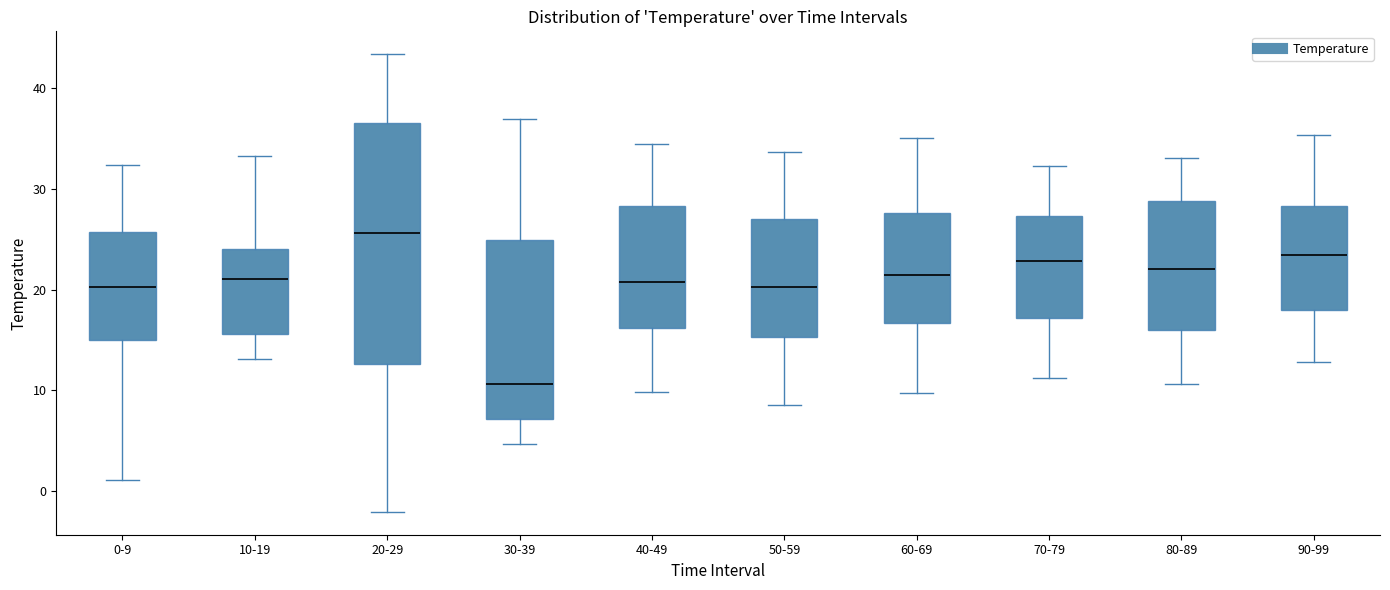

Reading left to right, transcribe this box plot: for each box, give where its median line is, the range the box spans, and where its two whiskers end, as read against the y-axis. The values are not printed on the chart, so give them approximately, as read against the axis.

0-9: median 20, box 15 to 26, whiskers 1 to 32
10-19: median 21, box 16 to 24, whiskers 13 to 33
20-29: median 26, box 13 to 37, whiskers -2 to 43
30-39: median 11, box 7 to 25, whiskers 5 to 37
40-49: median 21, box 16 to 28, whiskers 10 to 35
50-59: median 20, box 15 to 27, whiskers 9 to 34
60-69: median 22, box 17 to 28, whiskers 10 to 35
70-79: median 23, box 17 to 27, whiskers 11 to 32
80-89: median 22, box 16 to 29, whiskers 11 to 33
90-99: median 23, box 18 to 28, whiskers 13 to 35